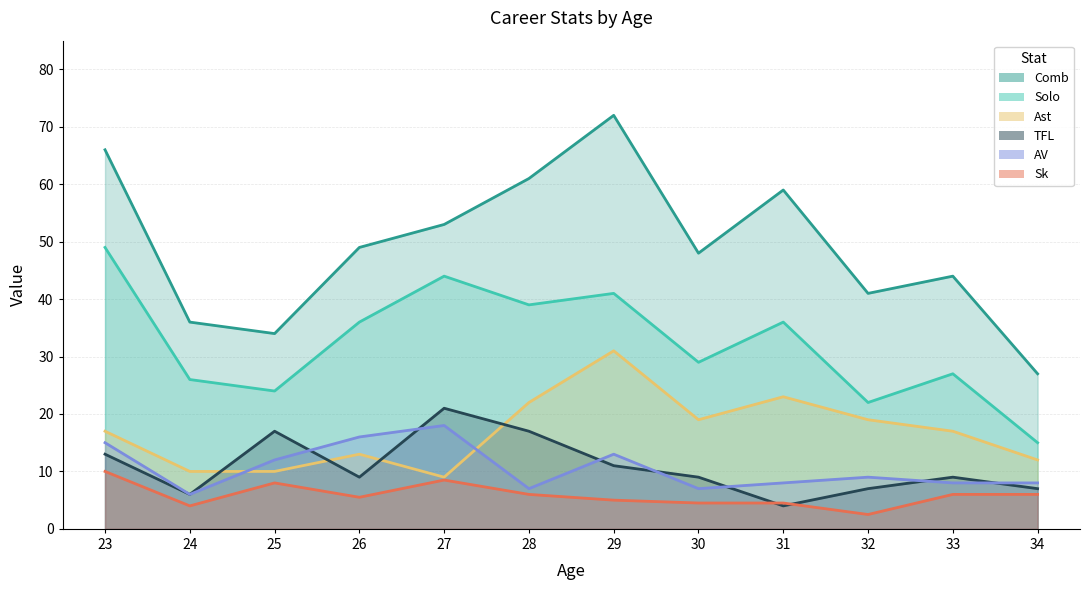

What is the smallest value displayed?

2.5